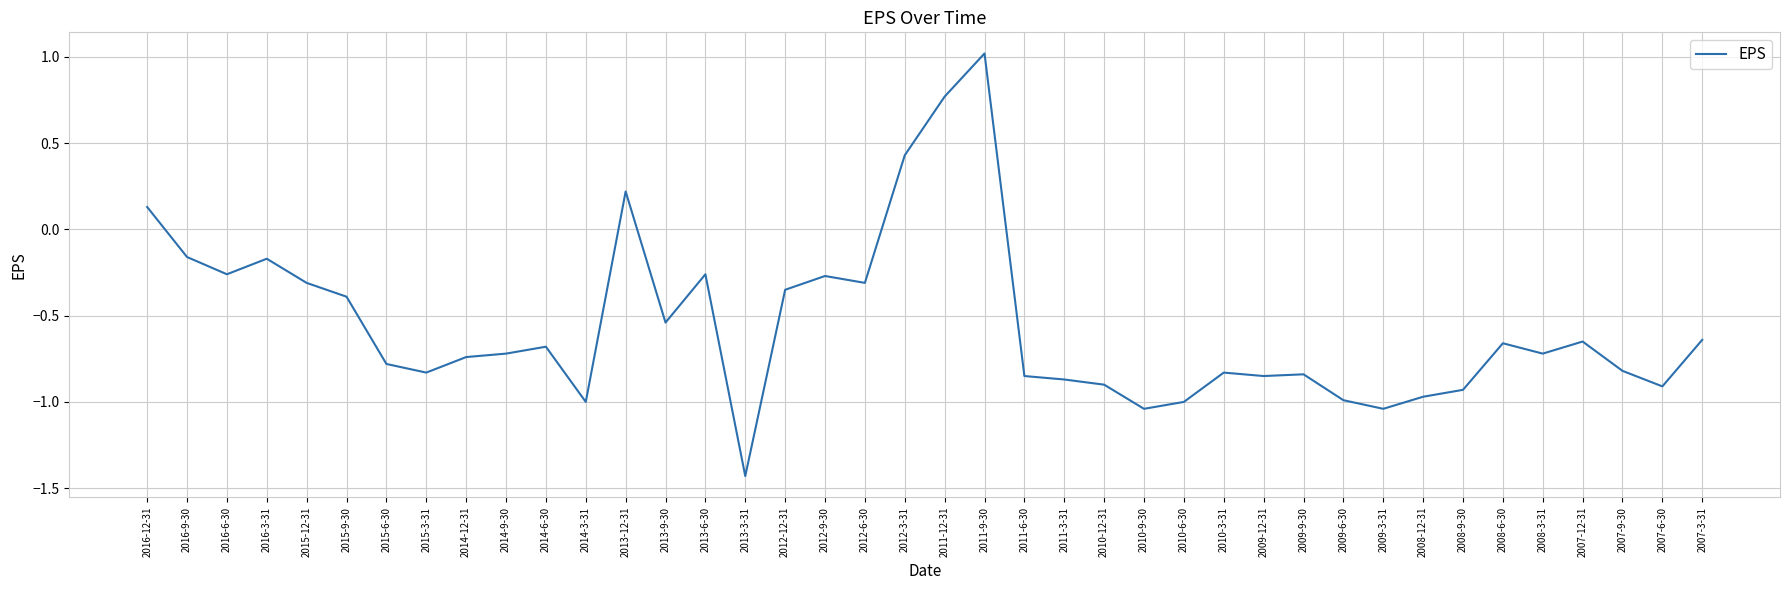

What is the change in value from 2009-12-31 to 2008-6-30?

+0.2